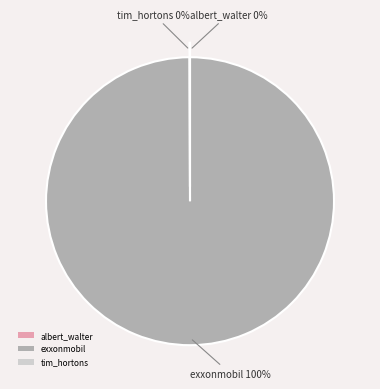

To the nearest percent, what percentage of the pie is exxonmobil?

100%